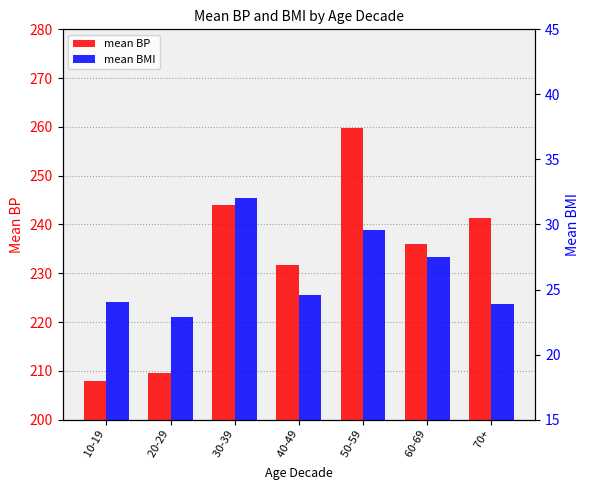

How many data points in mean BP are less than 236?

3